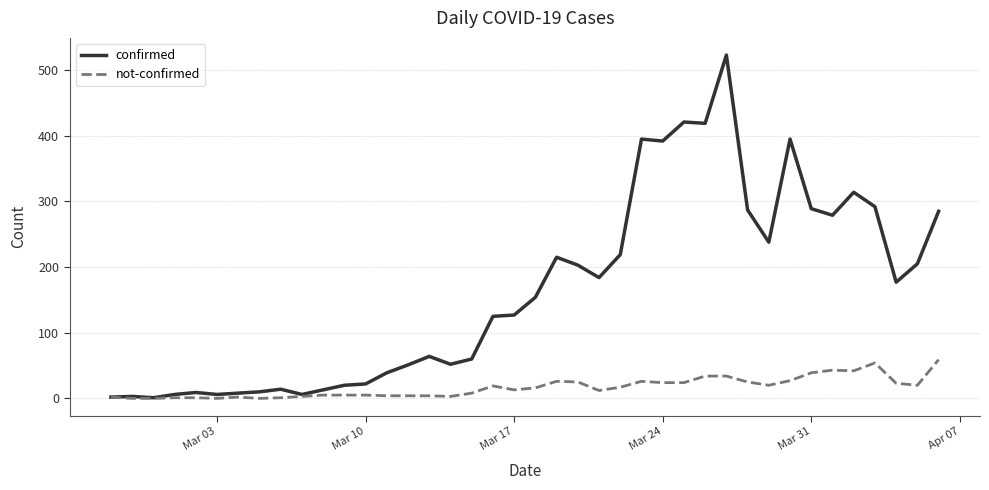

List the series in order of their peak value, lowest first.

not-confirmed, confirmed